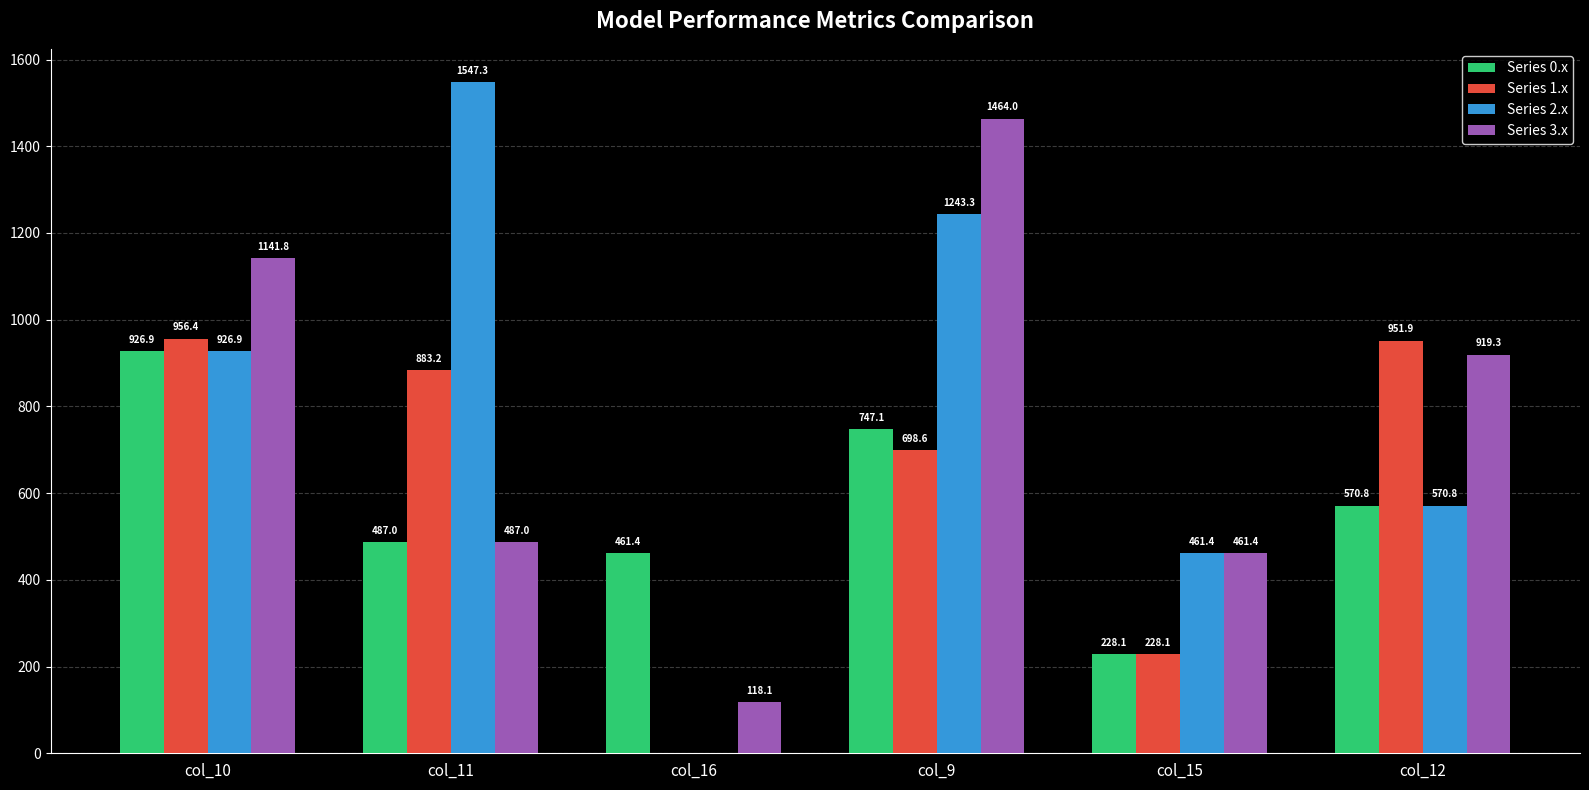

The Series 0.x series shows 448.8 at col_10. True or false?

False